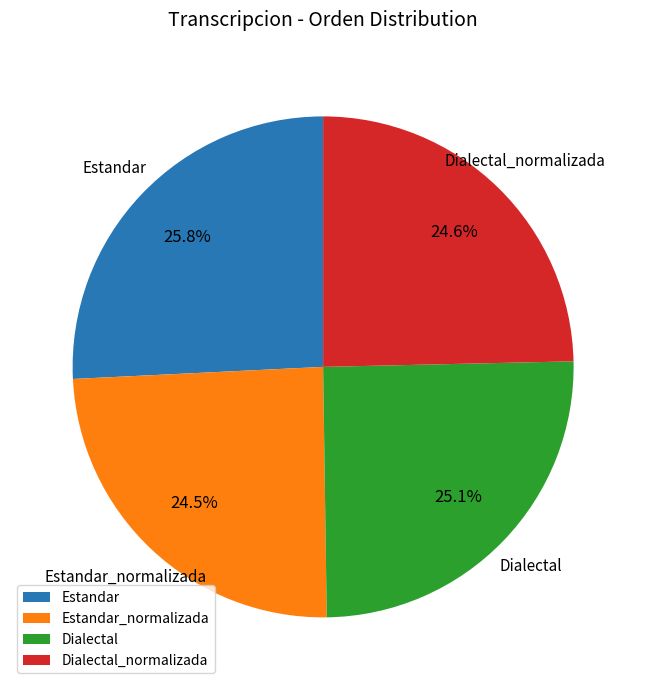

Does any single category account for the majority?

No